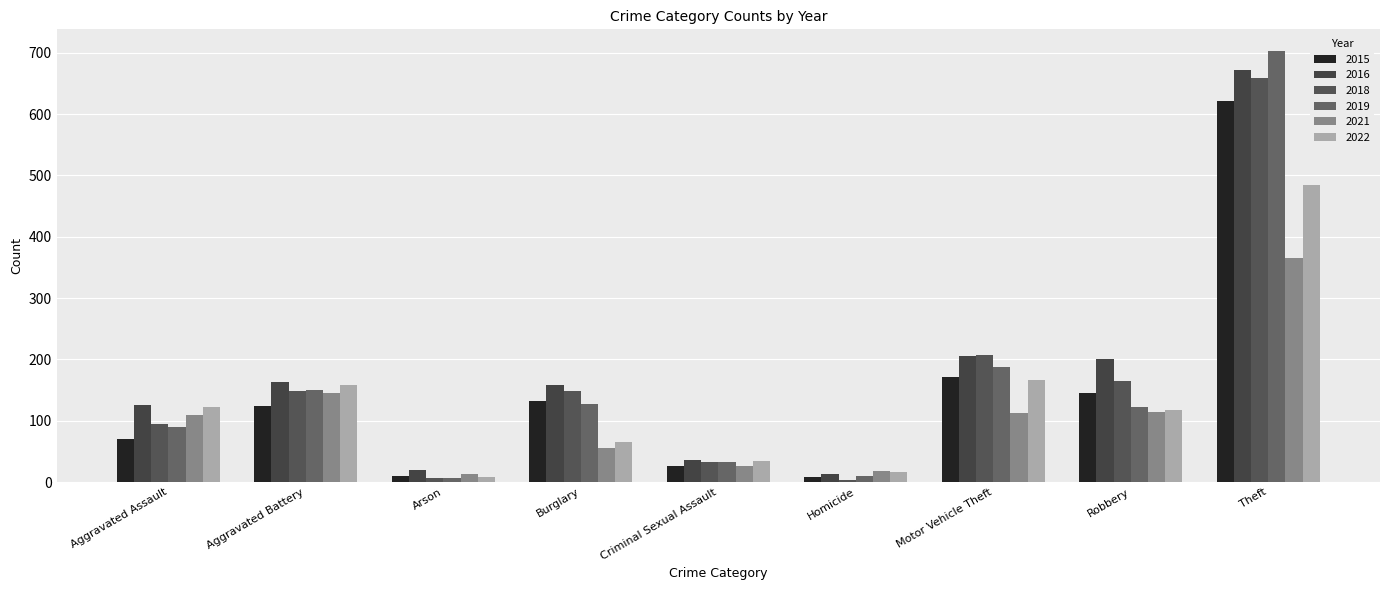

How many bars are there in total?

54